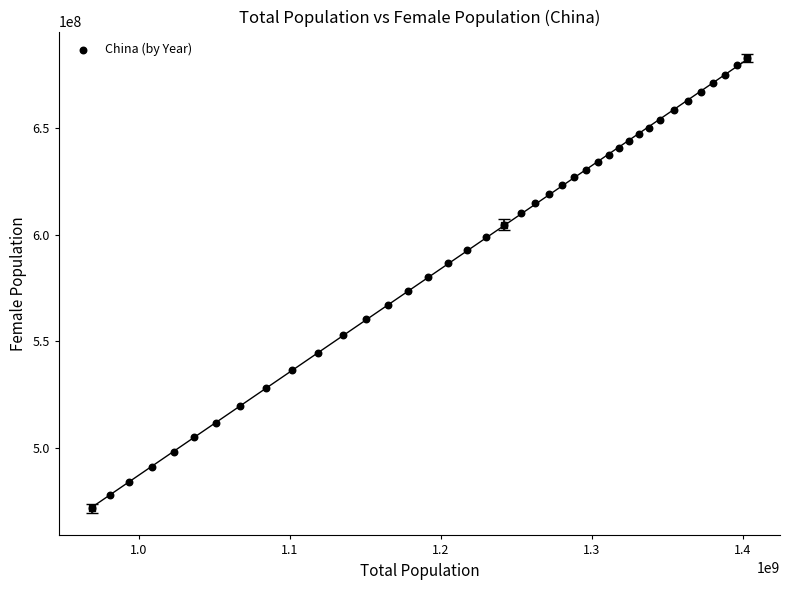

What is the range of Y values (max minus min)?

211154270